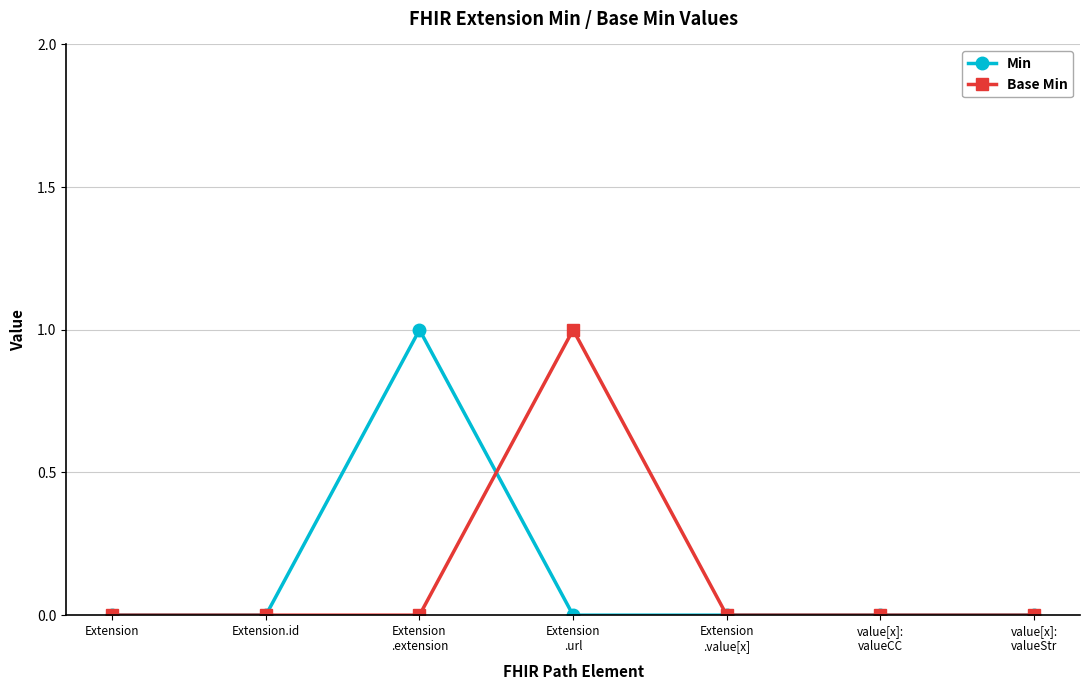

True or false: Min has more than 0 interior local peaks.

True